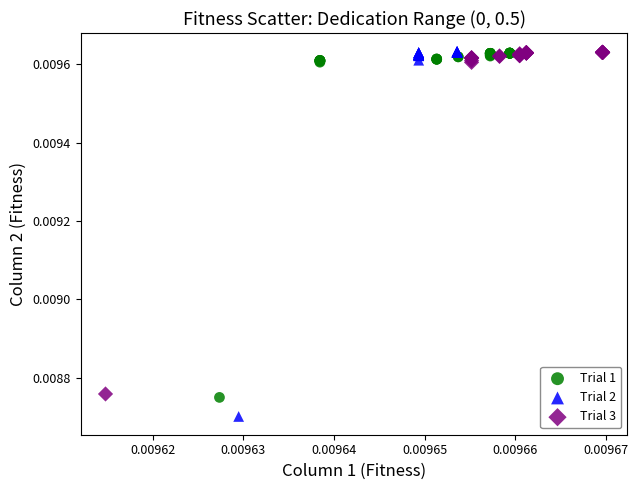

Which series has the largest Y range (max minus min)?

Trial 2